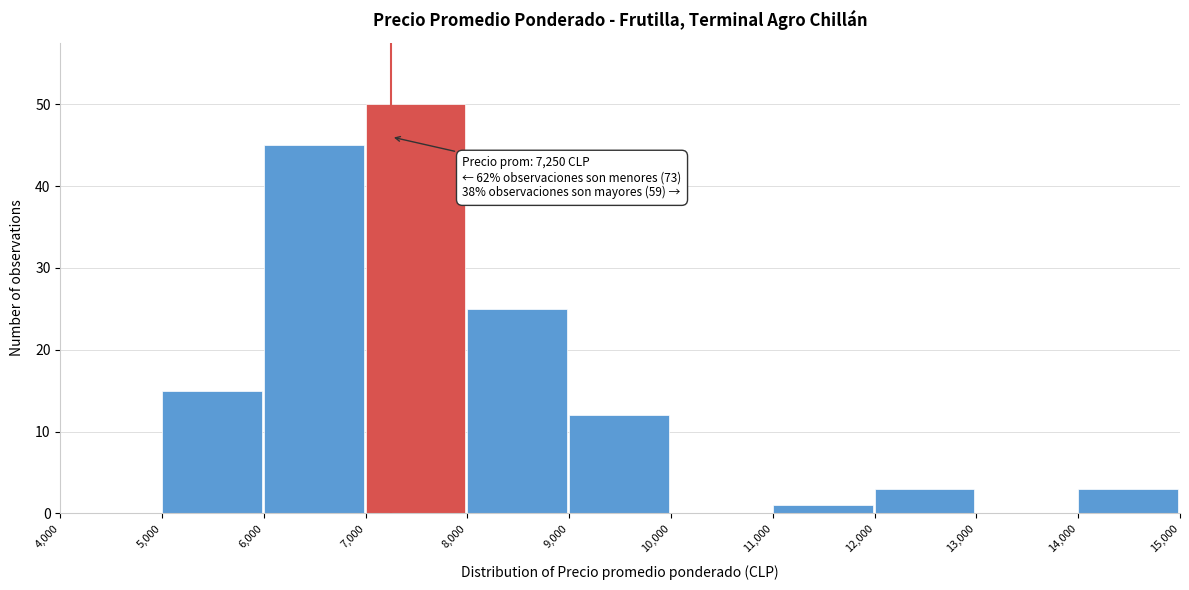

Which range on the x-axis has the tallest bar?

7,000 to 8,000